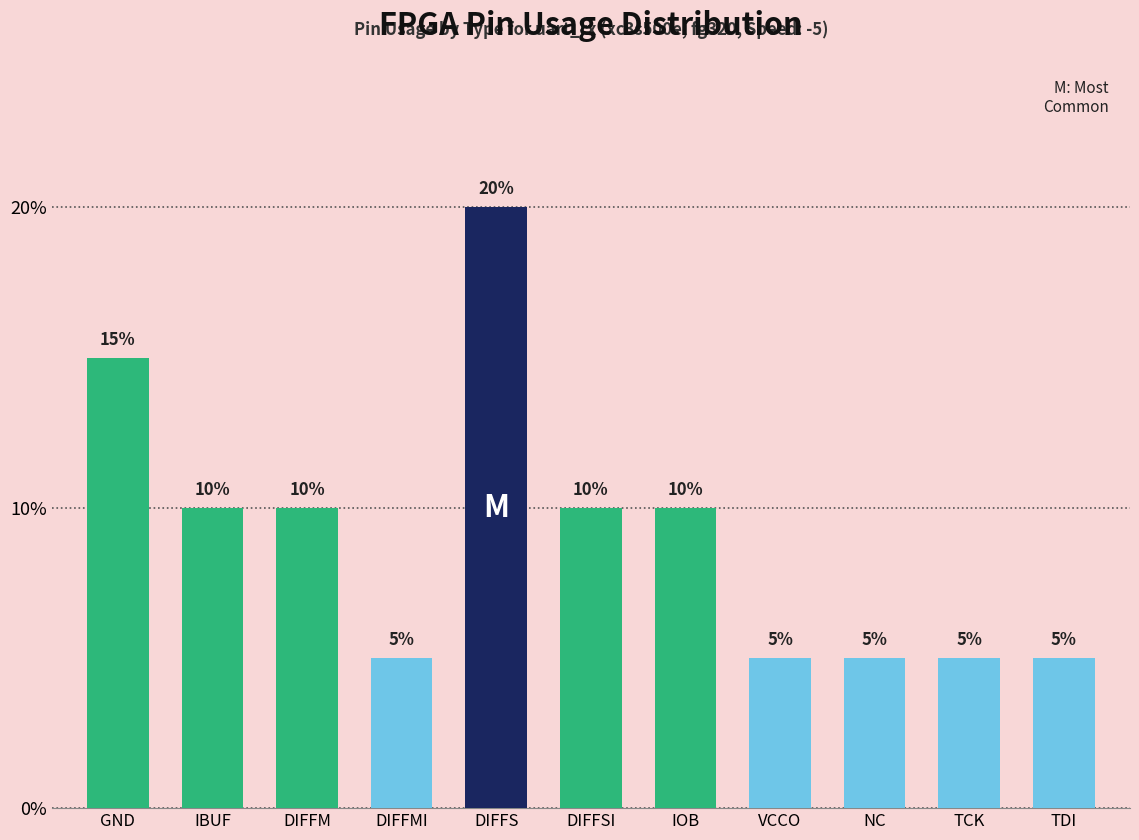

Is it true that the value at DIFFMI is 5?

True